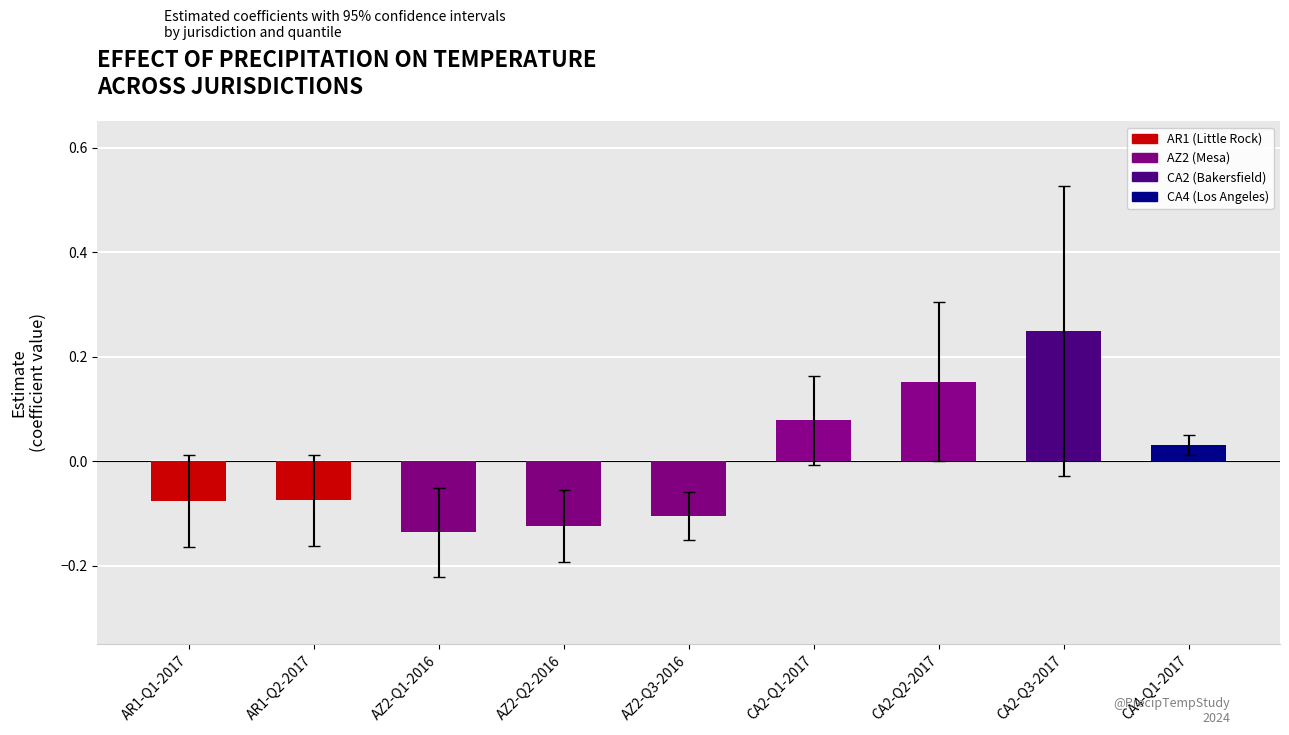

What position from the right is AZ2-Q2-2016?

6